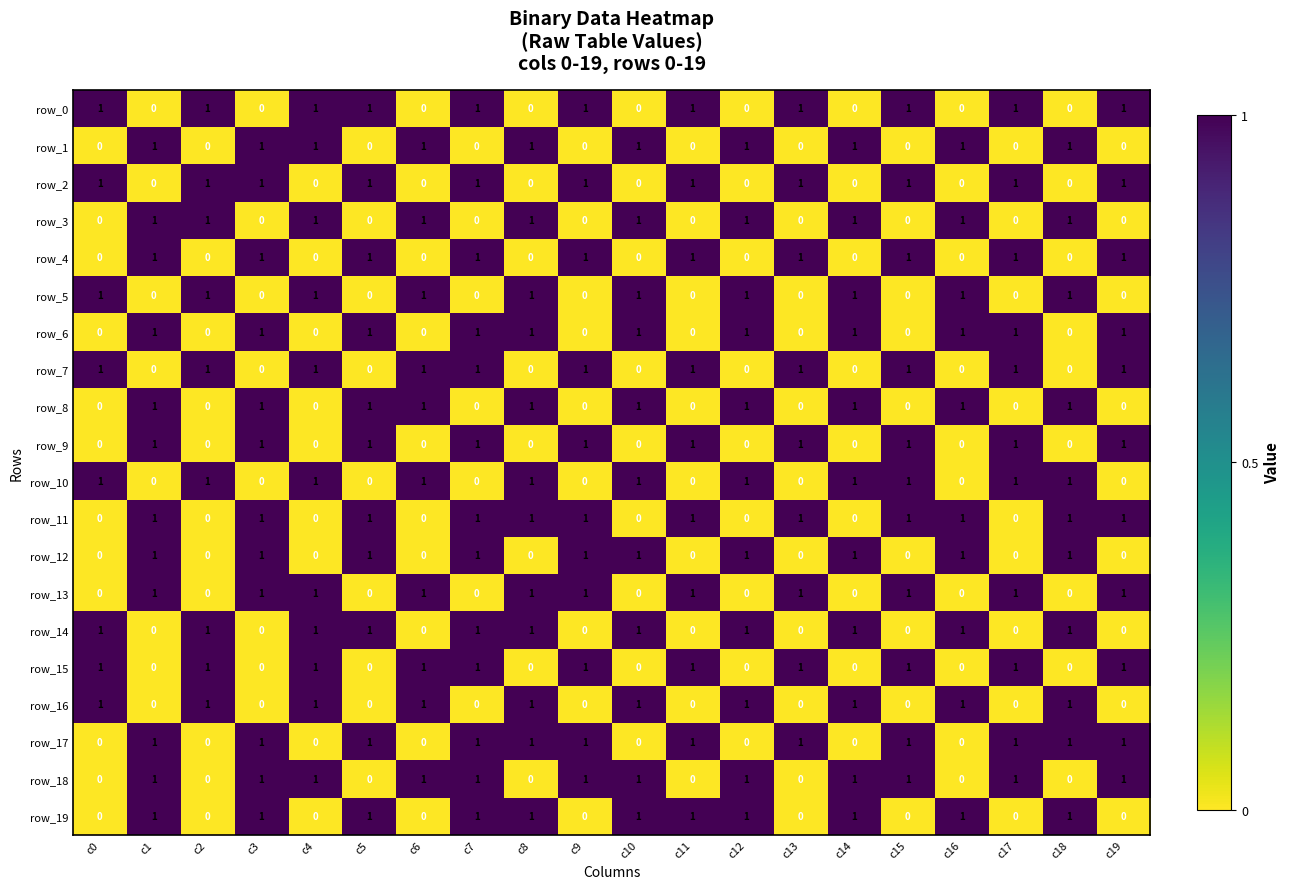

Reading left to right, what are all the values shown in this chart?

row_0: 1	0	1	0	1	1	0	1	0	1	0	1	0	1	0	1	0	1	0	1
row_1: 0	1	0	1	1	0	1	0	1	0	1	0	1	0	1	0	1	0	1	0
row_2: 1	0	1	1	0	1	0	1	0	1	0	1	0	1	0	1	0	1	0	1
row_3: 0	1	1	0	1	0	1	0	1	0	1	0	1	0	1	0	1	0	1	0
row_4: 0	1	0	1	0	1	0	1	0	1	0	1	0	1	0	1	0	1	0	1
row_5: 1	0	1	0	1	0	1	0	1	0	1	0	1	0	1	0	1	0	1	0
row_6: 0	1	0	1	0	1	0	1	1	0	1	0	1	0	1	0	1	1	0	1
row_7: 1	0	1	0	1	0	1	1	0	1	0	1	0	1	0	1	0	1	0	1
row_8: 0	1	0	1	0	1	1	0	1	0	1	0	1	0	1	0	1	0	1	0
row_9: 0	1	0	1	0	1	0	1	0	1	0	1	0	1	0	1	0	1	0	1
row_10: 1	0	1	0	1	0	1	0	1	0	1	0	1	0	1	1	0	1	1	0
row_11: 0	1	0	1	0	1	0	1	1	1	0	1	0	1	0	1	1	0	1	1
row_12: 0	1	0	1	0	1	0	1	0	1	1	0	1	0	1	0	1	0	1	0
row_13: 0	1	0	1	1	0	1	0	1	1	0	1	0	1	0	1	0	1	0	1
row_14: 1	0	1	0	1	1	0	1	1	0	1	0	1	0	1	0	1	0	1	0
row_15: 1	0	1	0	1	0	1	1	0	1	0	1	0	1	0	1	0	1	0	1
row_16: 1	0	1	0	1	0	1	0	1	0	1	0	1	0	1	0	1	0	1	0
row_17: 0	1	0	1	0	1	0	1	1	1	0	1	0	1	0	1	0	1	1	1
row_18: 0	1	0	1	1	0	1	1	0	1	1	0	1	0	1	1	0	1	0	1
row_19: 0	1	0	1	0	1	0	1	1	0	1	1	1	0	1	0	1	0	1	0